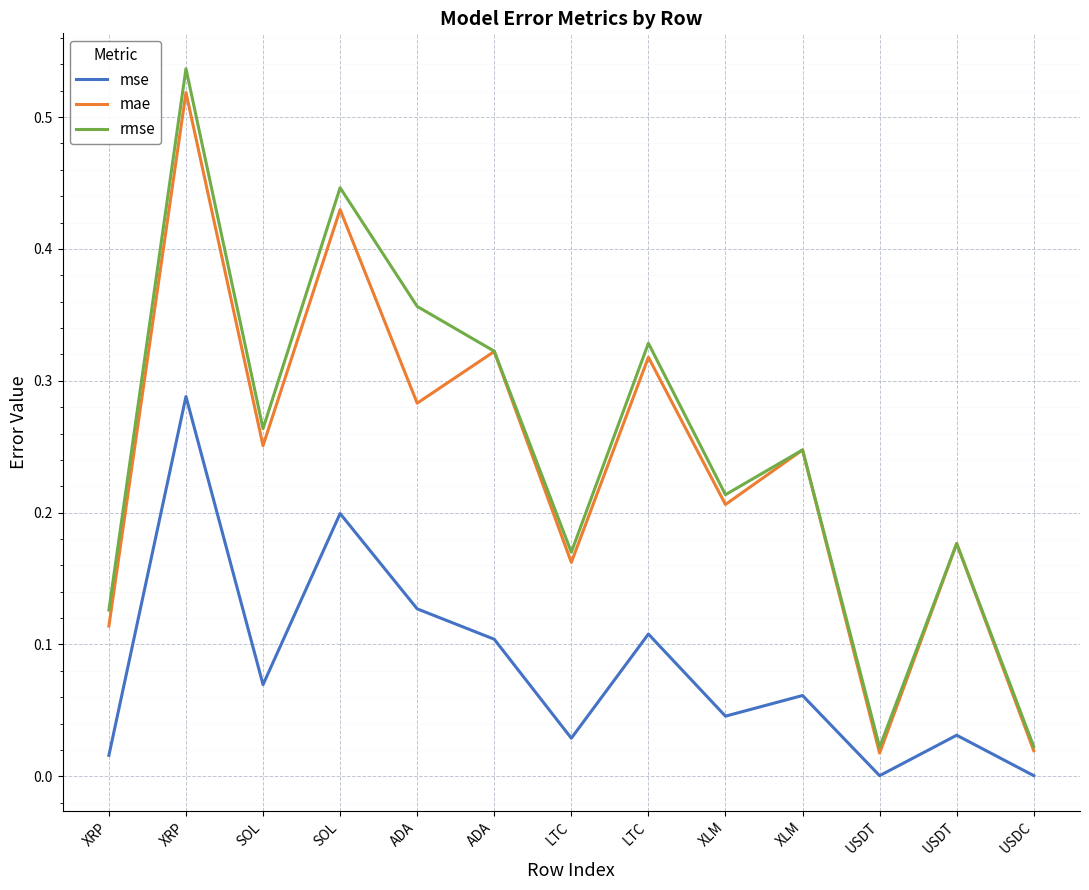

What is the difference between the highest and lowest values at XRP?

0.1